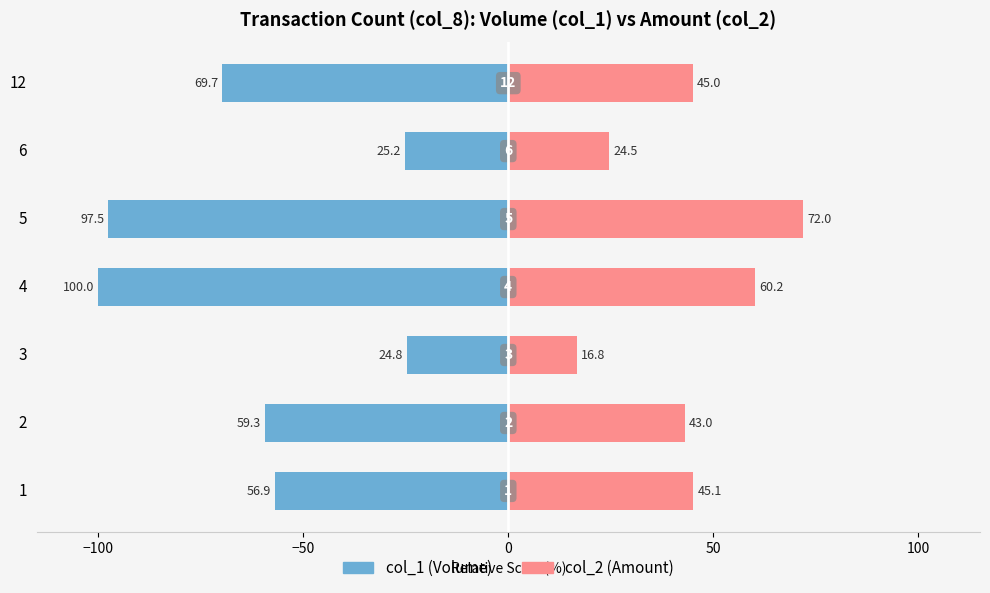

How many bars are there in each group?

2